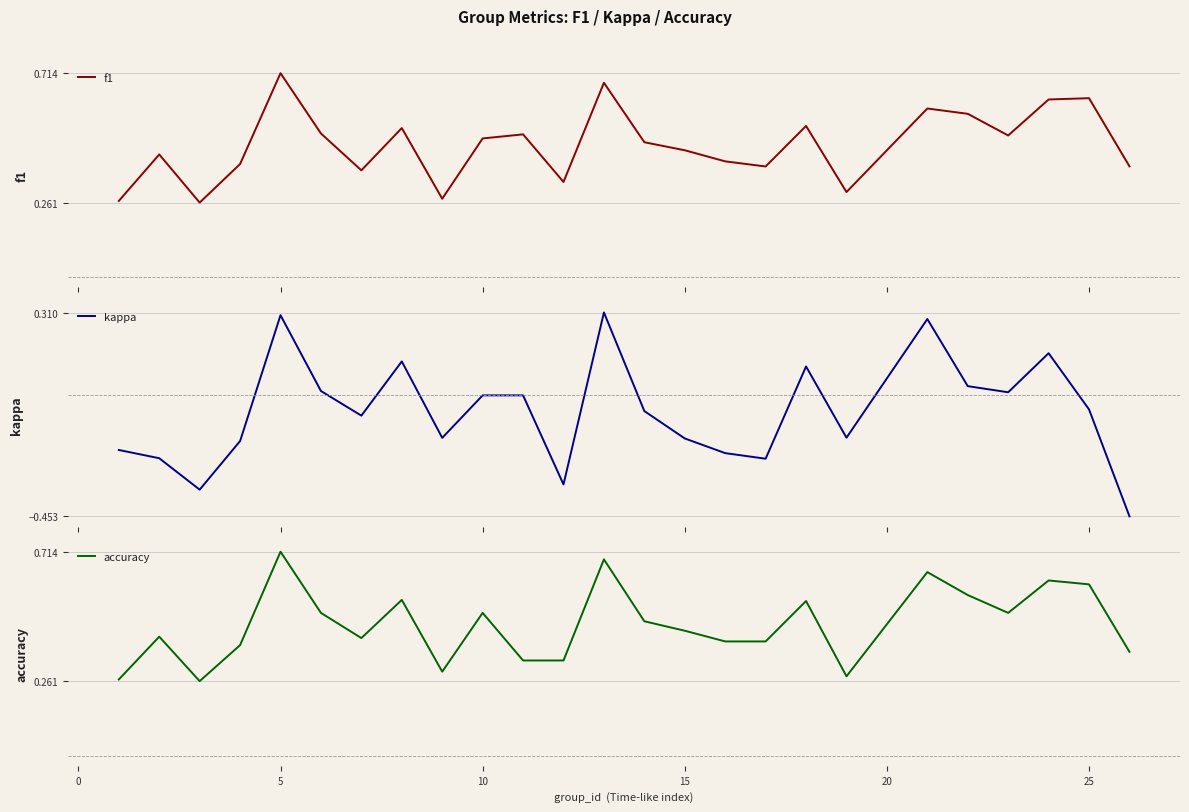

The accuracy series shows 0.5 at 10. True or false?

True